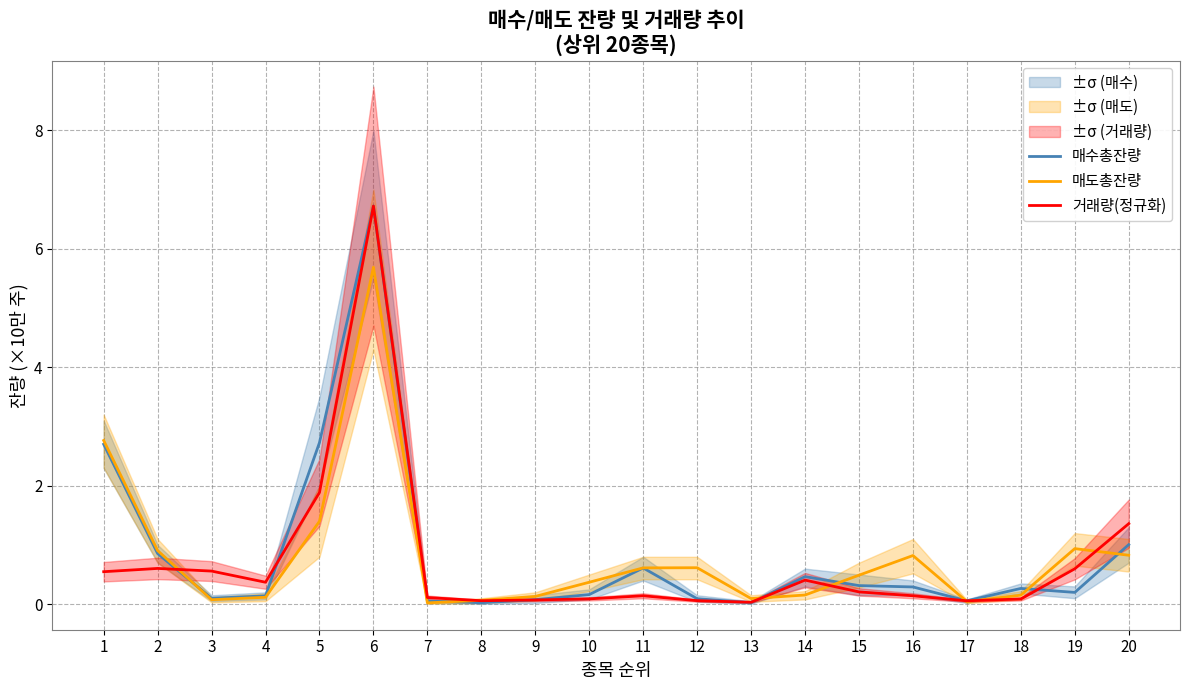

At how many categories does at least one series exceed 4?

1